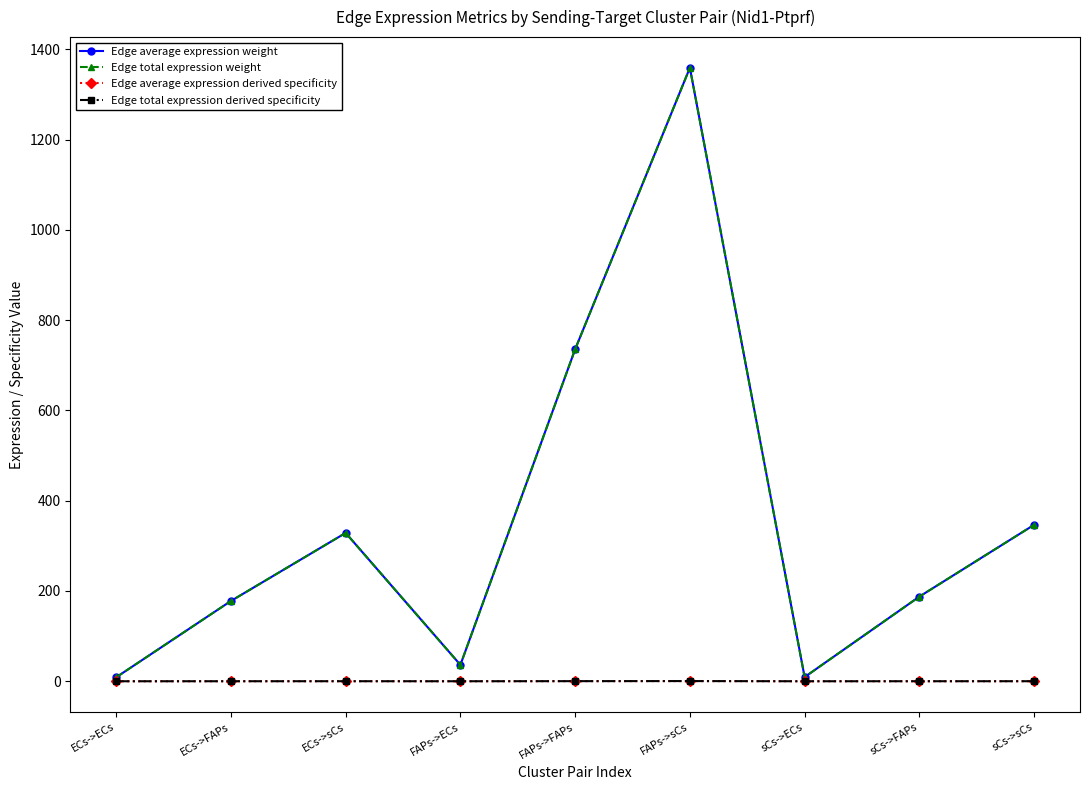

True or false: Edge average expression weight and Edge total expression derived specificity cross at least once.

False